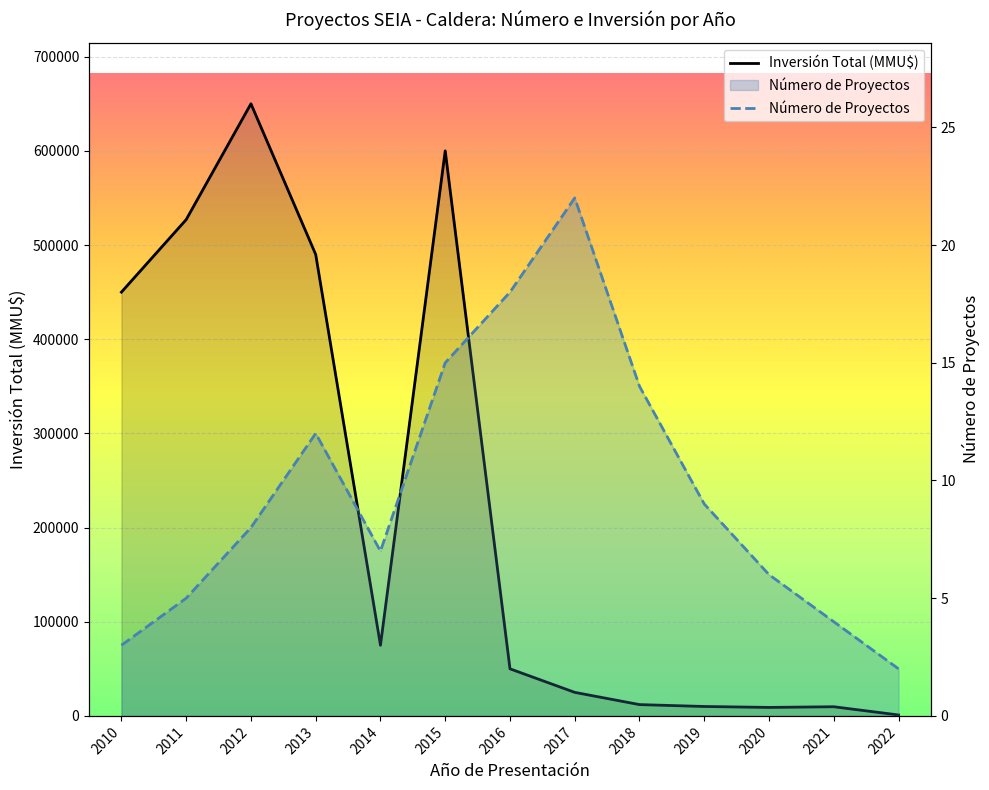

How many lines are shown in the chart?

2